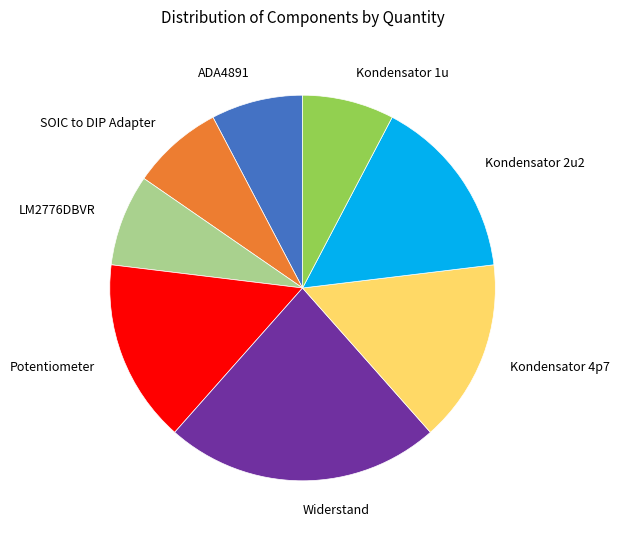

Is it true that LM2776DBVR is 21% of the pie?

False